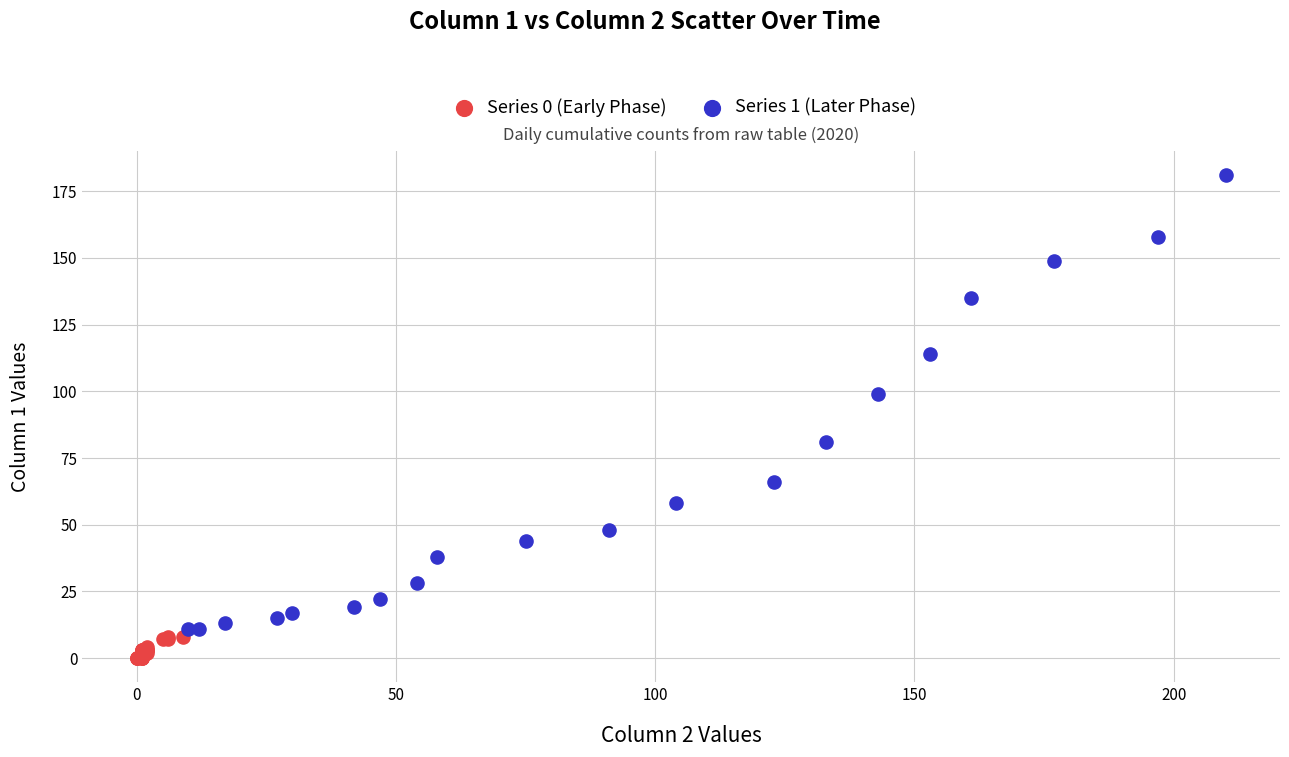

Which series contains the highest Y value?

Series 1 (Later Phase)